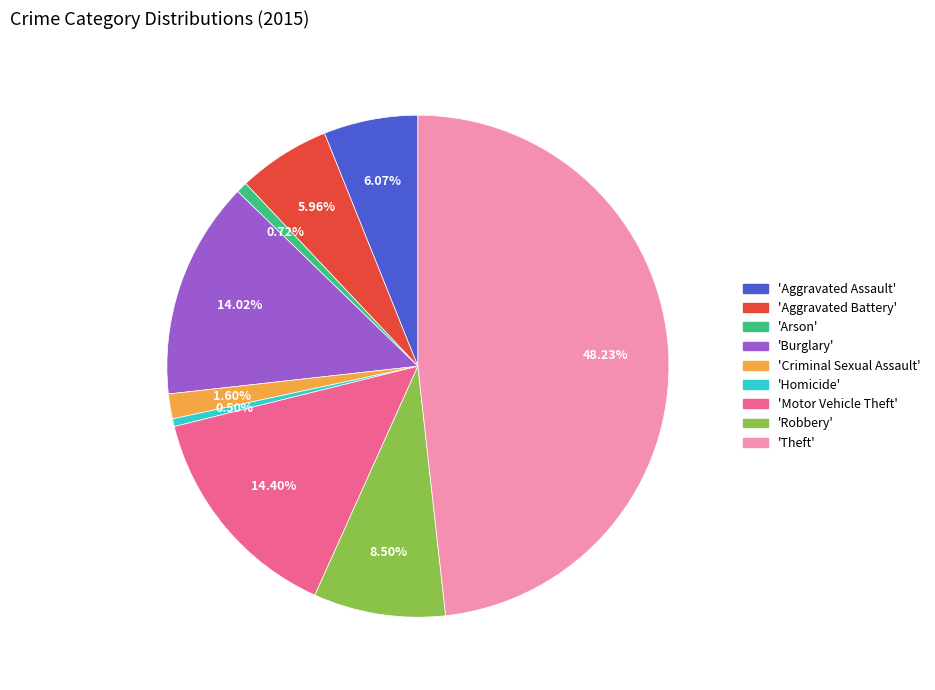

Count the number of slices in the pie.

9